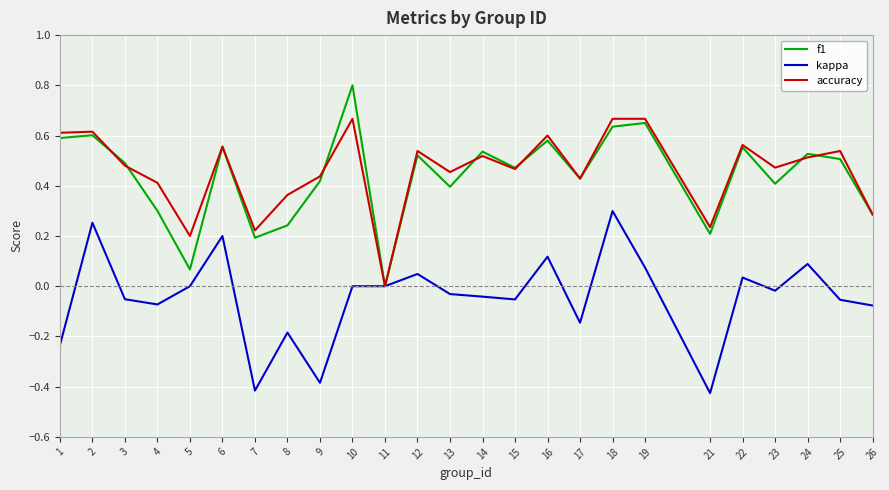

Where is the first local minimum for kappa?

4